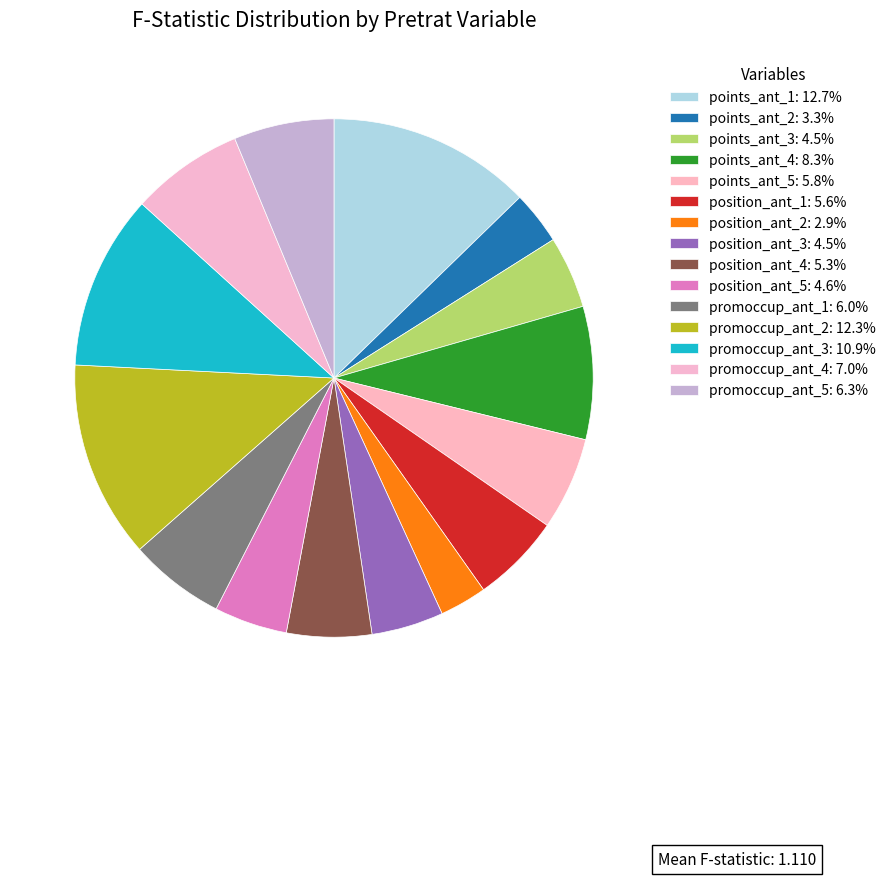

Does position_ant_3 represent more than half of the total?

No